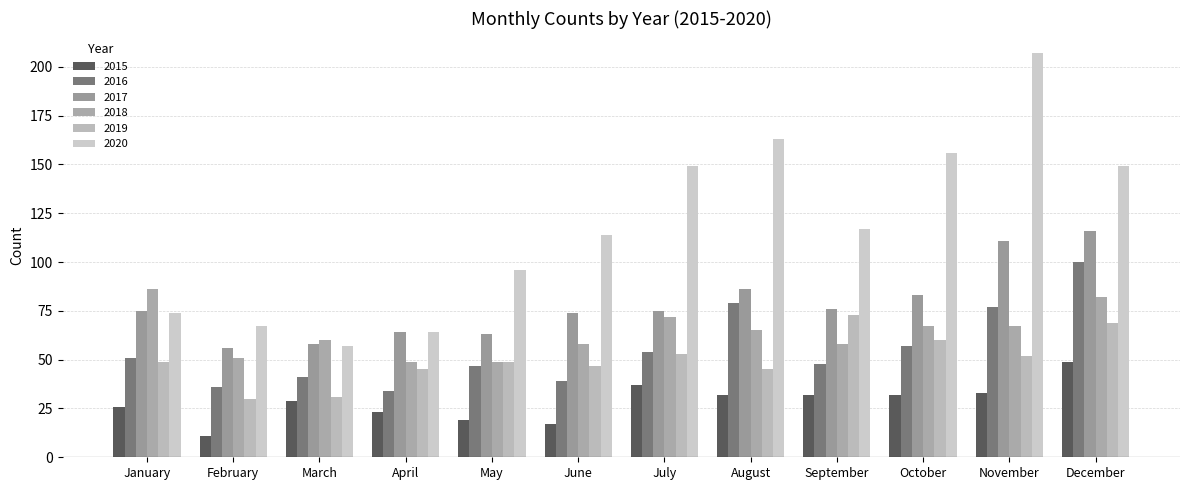

Between November and October, which is larger?

November